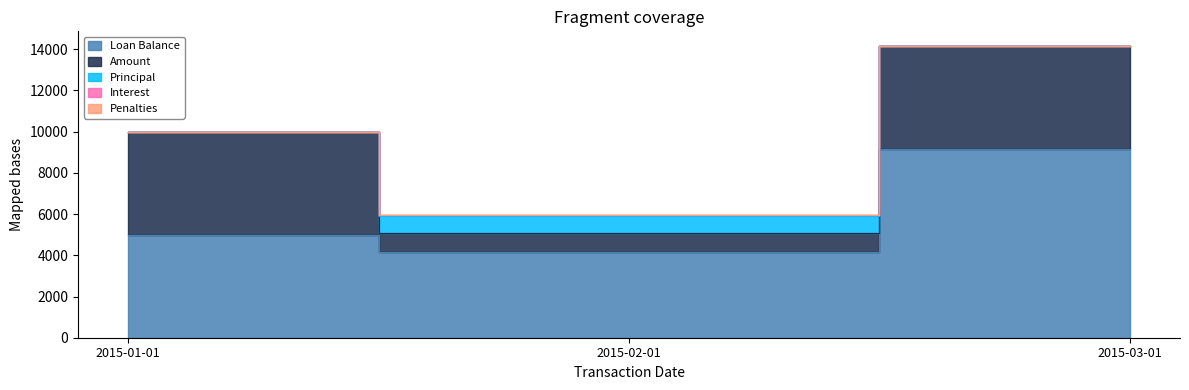

Is the value of Interest at 2015-02-01 greater than the value of Loan Balance at 2015-03-01?

No